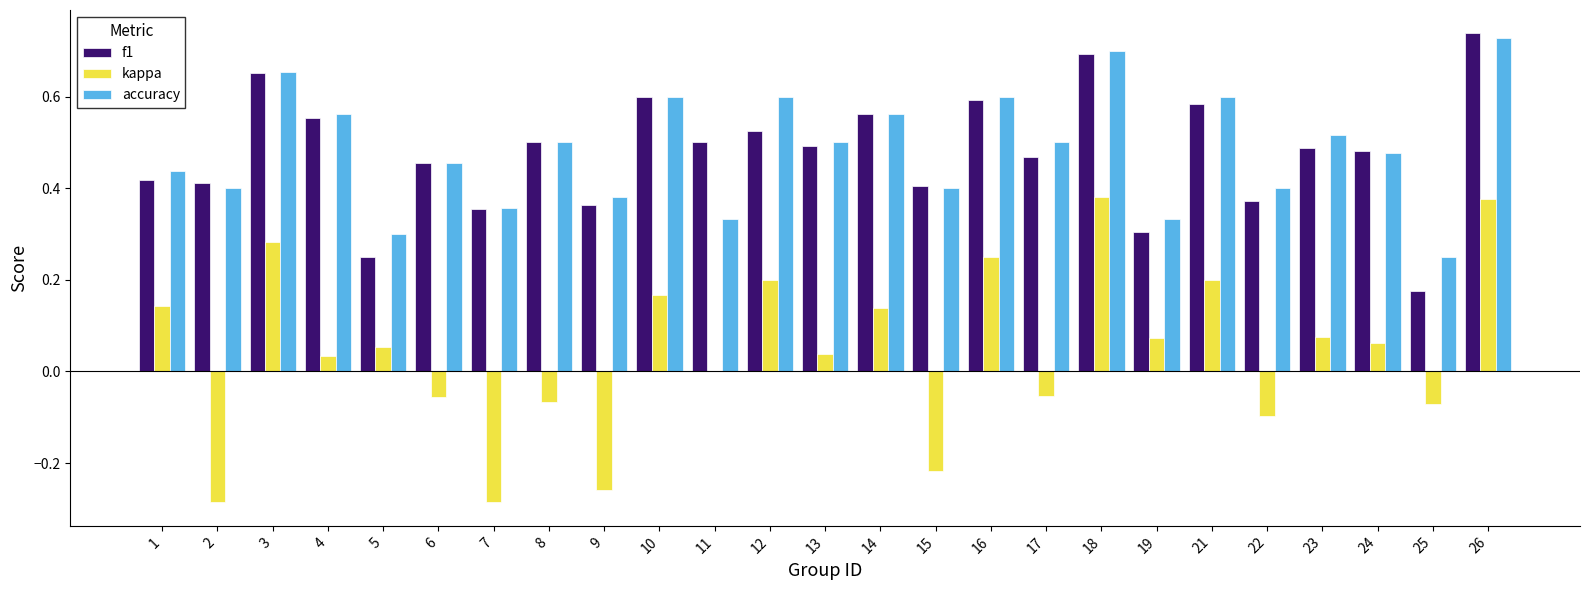

The accuracy series shows 0.3 at 19. True or false?

True